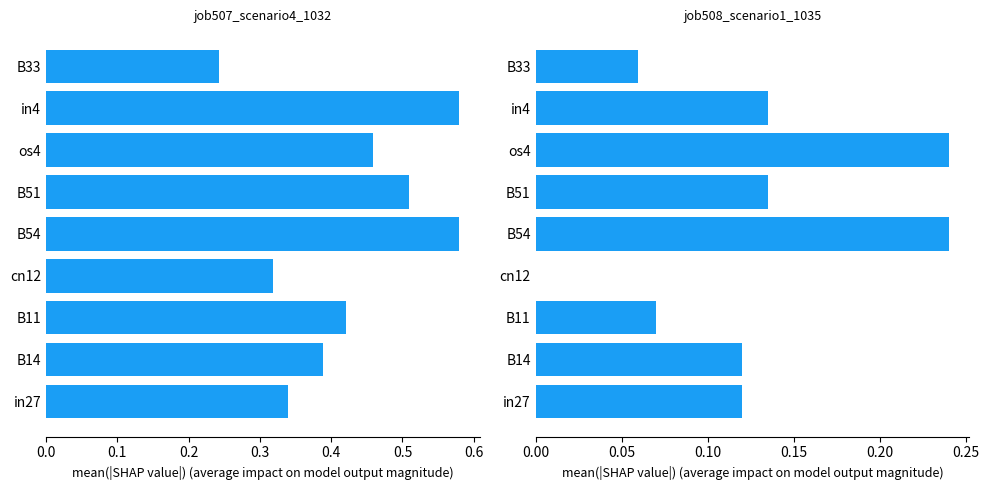

Read the job507_scenario4_1032 value at B11.

0.4